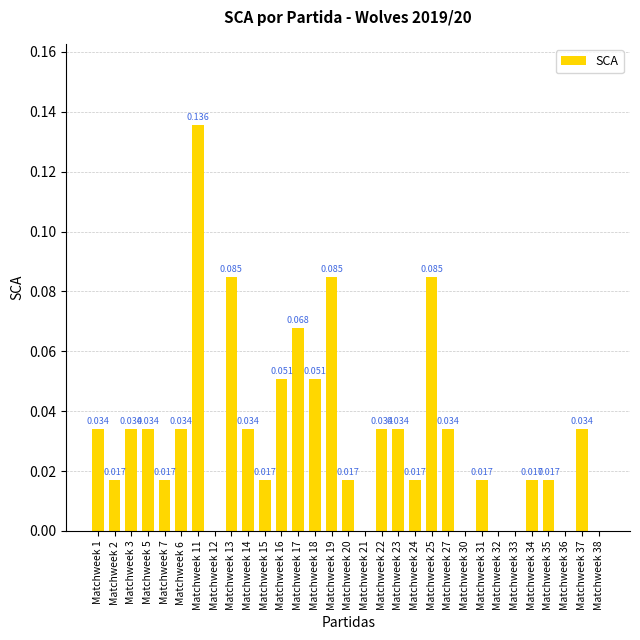

Reading left to right, list all the values displayed in this chart.

Matchweek 1=0.0	Matchweek 2=0.0	Matchweek 3=0.0	Matchweek 5=0.0	Matchweek 7=0.0	Matchweek 6=0.0	Matchweek 11=0.1	Matchweek 12=0.0	Matchweek 13=0.1	Matchweek 14=0.0	Matchweek 15=0.0	Matchweek 16=0.1	Matchweek 17=0.1	Matchweek 18=0.1	Matchweek 19=0.1	Matchweek 20=0.0	Matchweek 21=0.0	Matchweek 22=0.0	Matchweek 23=0.0	Matchweek 24=0.0	Matchweek 25=0.1	Matchweek 27=0.0	Matchweek 30=0.0	Matchweek 31=0.0	Matchweek 32=0.0	Matchweek 33=0.0	Matchweek 34=0.0	Matchweek 35=0.0	Matchweek 36=0.0	Matchweek 37=0.0	Matchweek 38=0.0